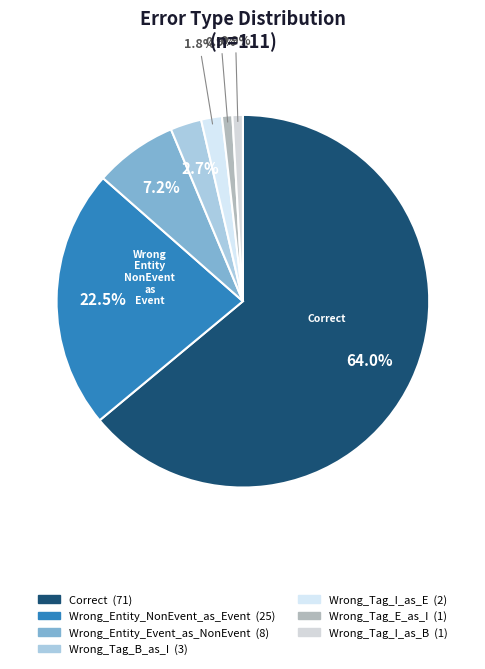

How many slices are in this pie chart?

7